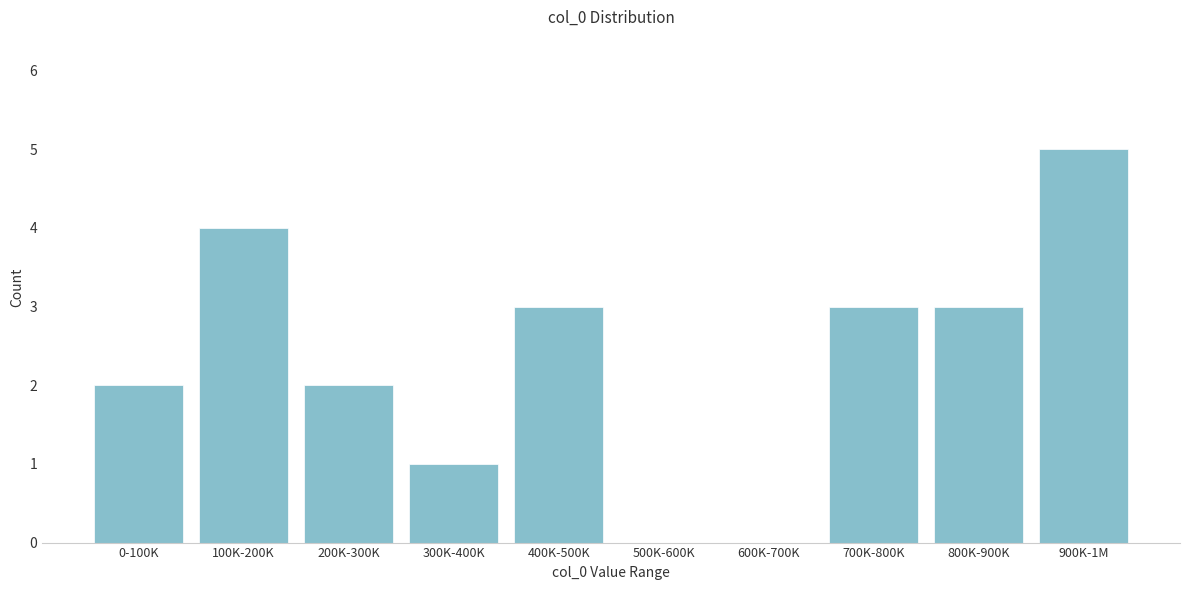

Reading left to right, extract all data points from this chart.

0-100K=2	100K-200K=4	200K-300K=2	300K-400K=1	400K-500K=3	500K-600K=0	600K-700K=0	700K-800K=3	800K-900K=3	900K-1M=5